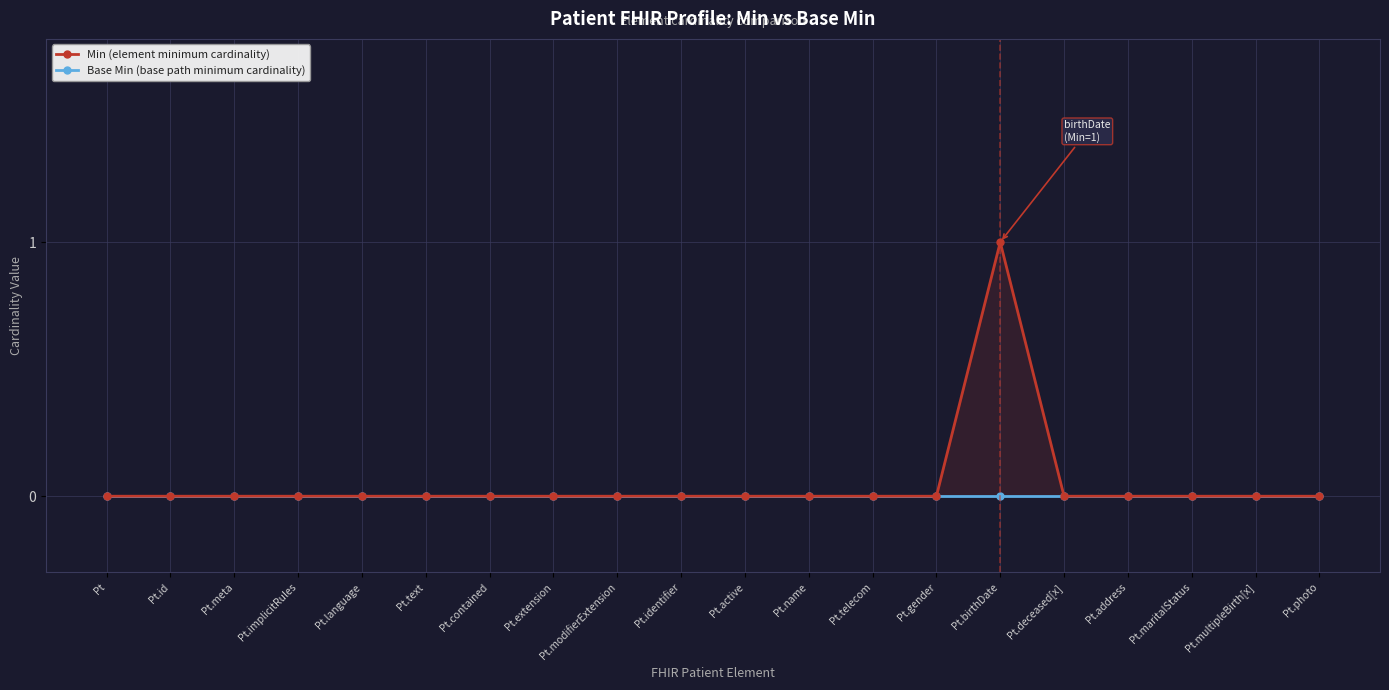

The value of Min (element minimum cardinality) at Pt.birthDate is 1. True or false?

False